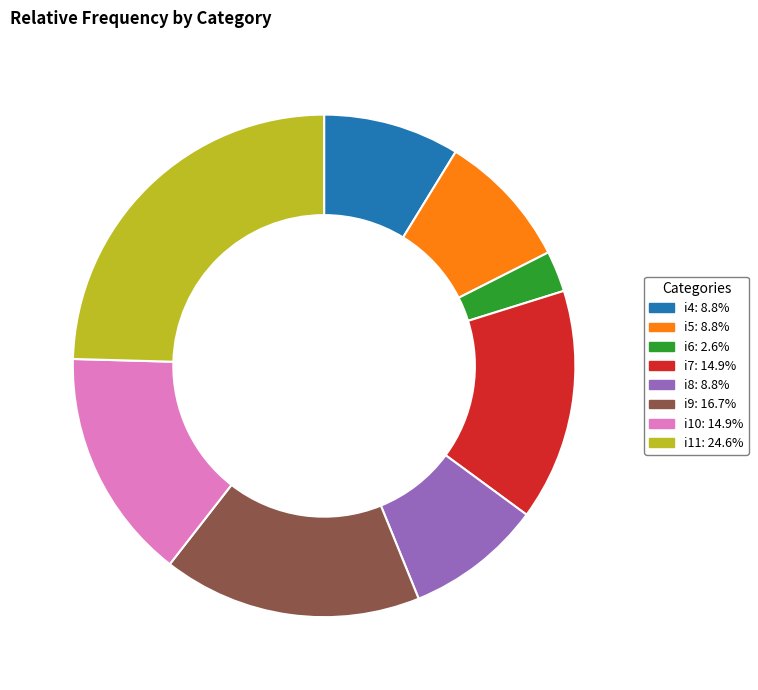

Which category has the smallest portion of the pie?

i6